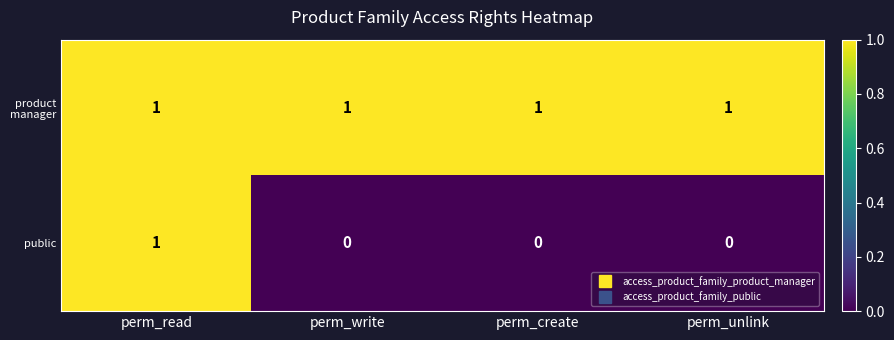

How many public values are between 0 and 1?

4